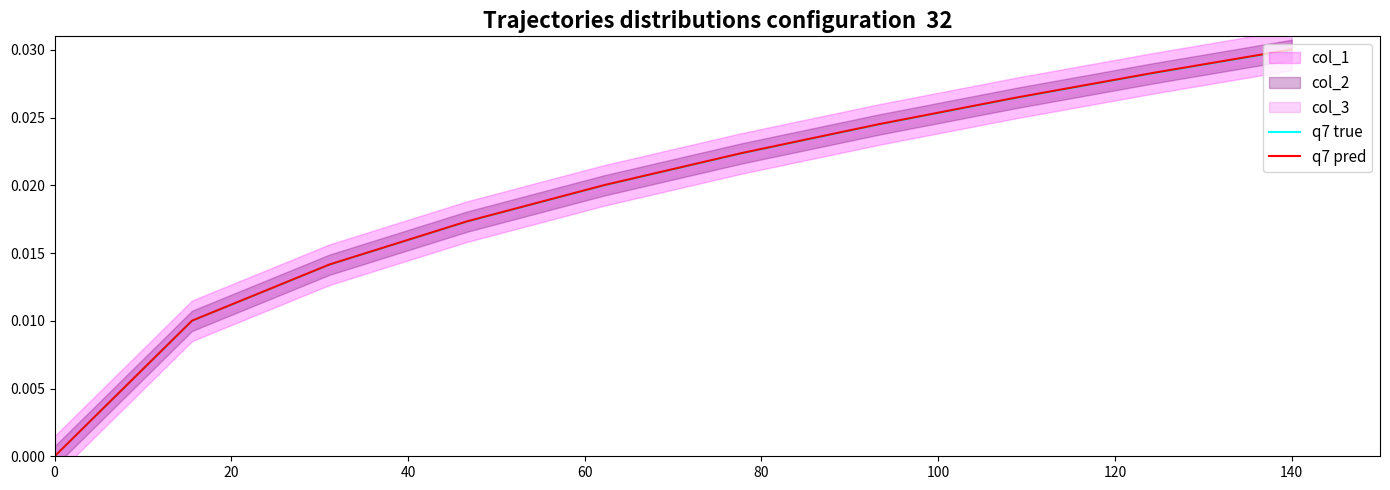

True or false: q7 pred has a value of 0.0 at 160.

False